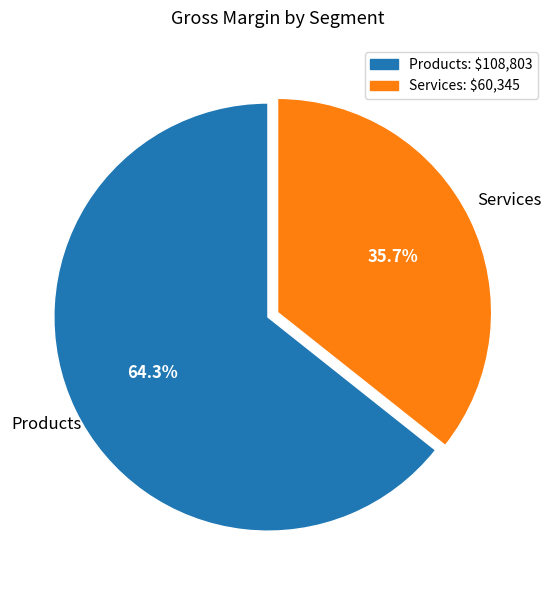

What percentage is the Services slice, to the nearest percent?

36%